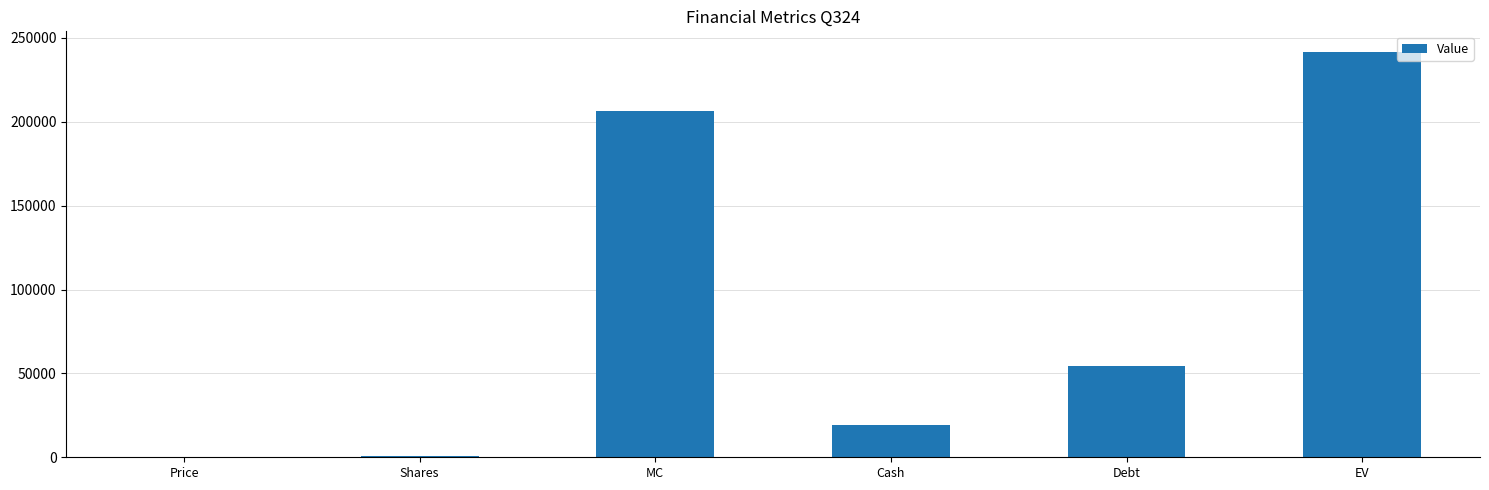

What is the change in value from MC to Cash?

-187253.3